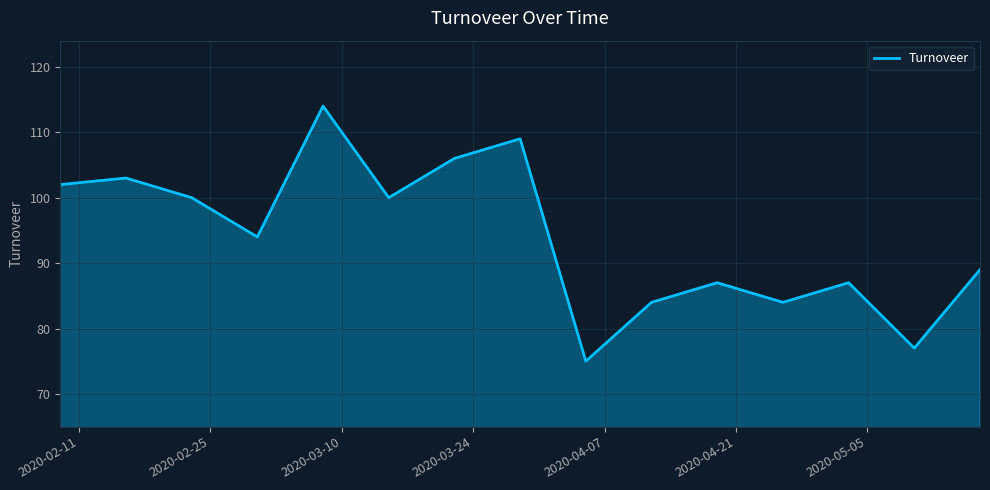

How many categories are shown in the chart?

15